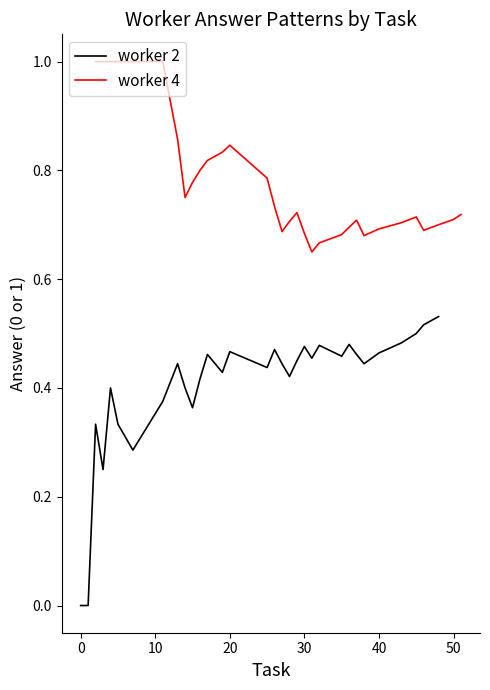

The value of worker 2 at 30 is 0.1. True or false?

False